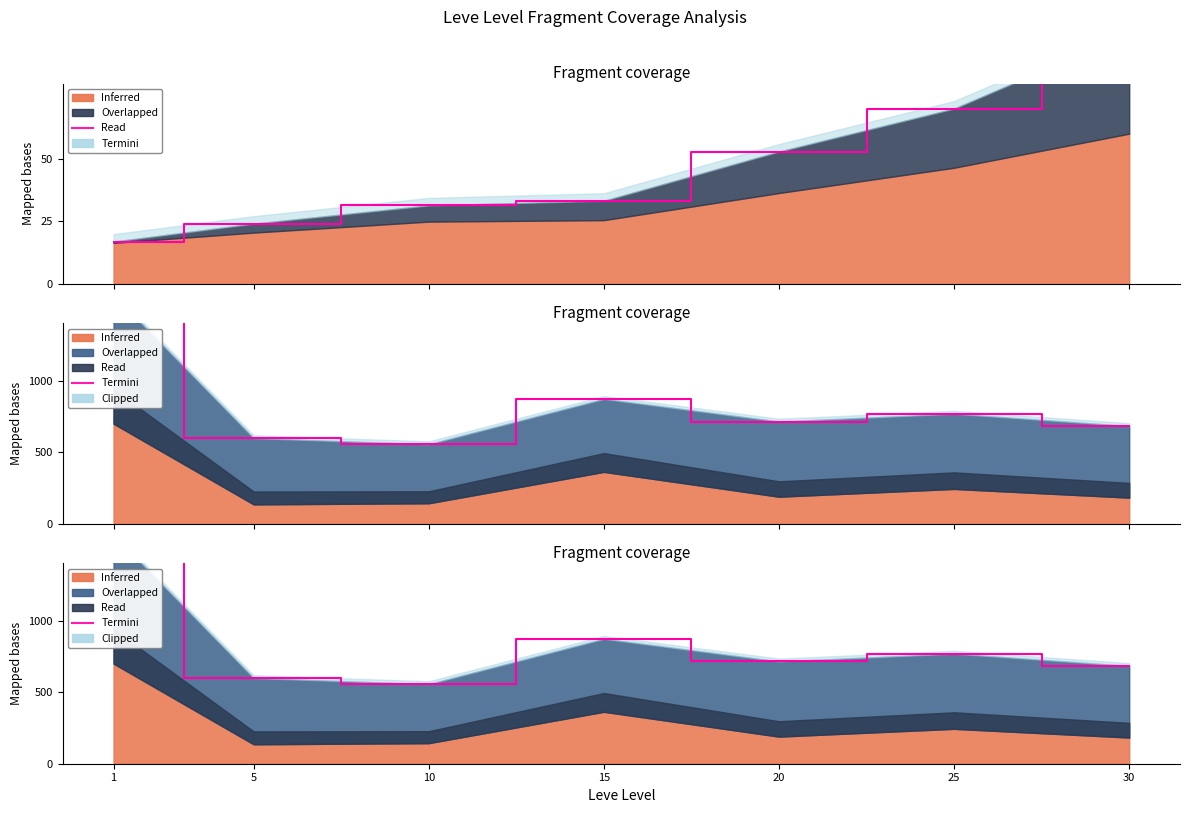

Is it true that the value at 10 is 195.0?

False